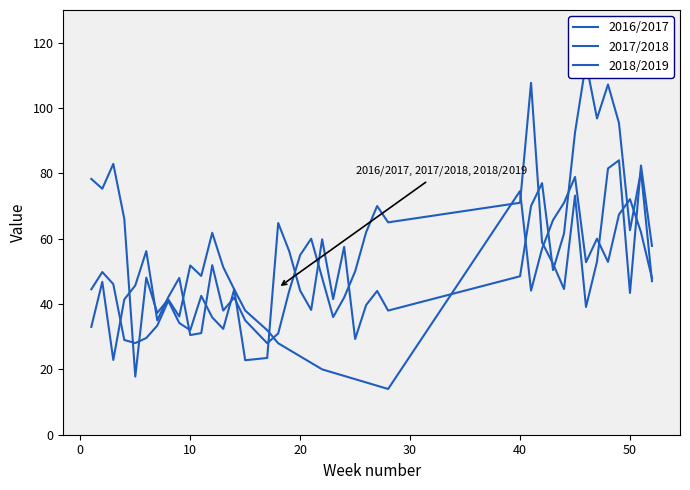

What is the average value of the 2016/2017 series?

51.0